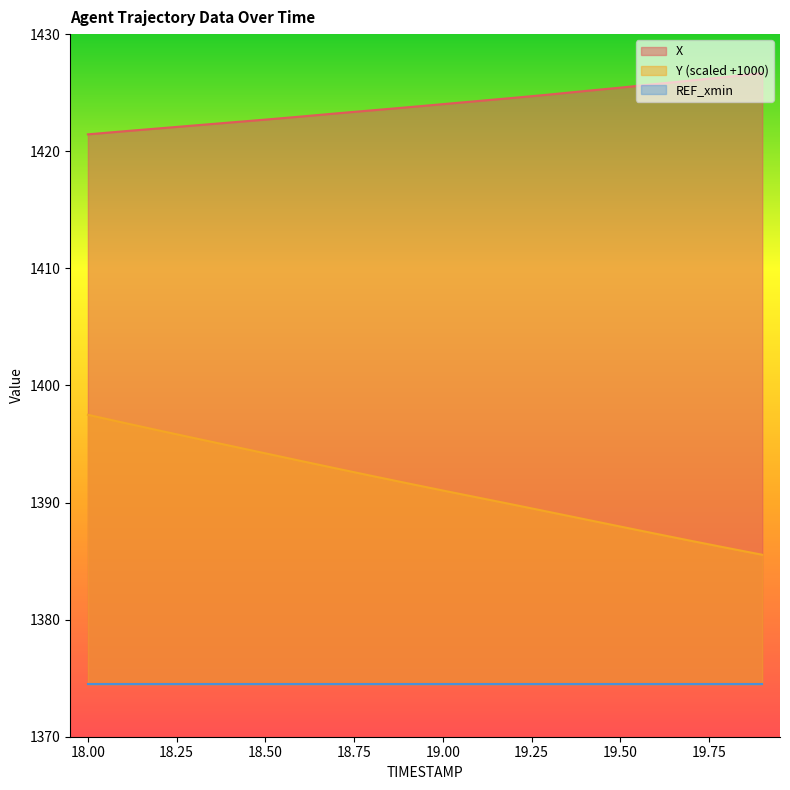

What is the smallest value displayed?

1374.5